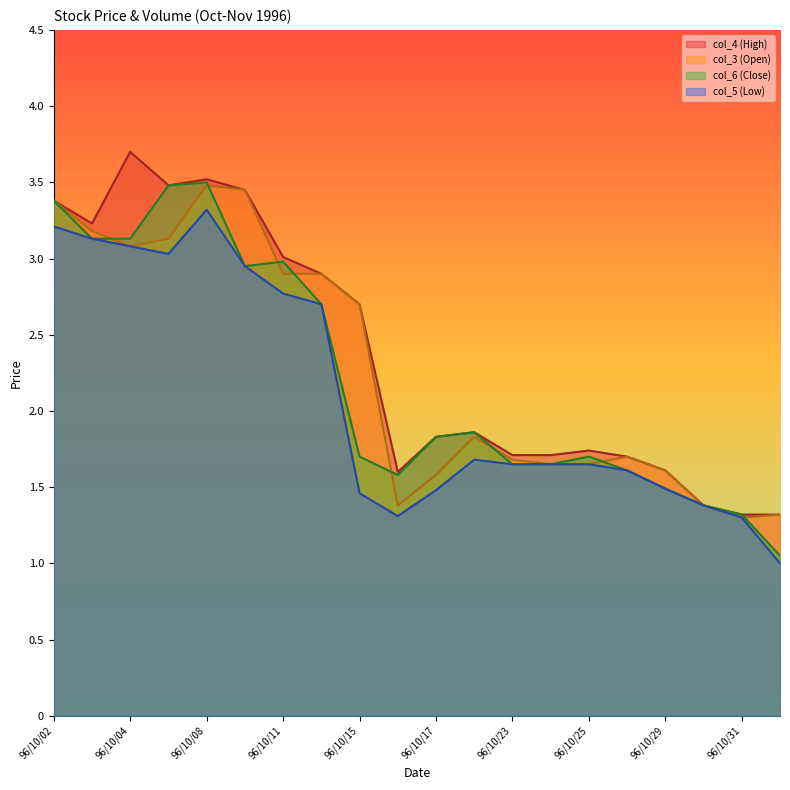

Reading left to right, transcribe all the data shown in this chart.

col_4 (High): 3.4	3.2	3.7	3.5	3.5	3.5	3.0	2.9	2.7	1.6	1.8	1.9	1.7	1.7	1.7	1.7	1.6	1.4	1.3	1.3
col_3 (Open): 3.4	3.2	3.1	3.1	3.5	3.5	2.9	2.9	2.7	1.4	1.6	1.8	1.7	1.6	1.6	1.7	1.6	1.4	1.3	1.3
col_6 (Close): 3.4	3.1	3.1	3.5	3.5	3.0	3.0	2.7	1.7	1.6	1.8	1.9	1.6	1.6	1.7	1.6	1.5	1.4	1.3	1.1
col_5 (Low): 3.2	3.1	3.1	3.0	3.3	3.0	2.8	2.7	1.5	1.3	1.5	1.7	1.6	1.6	1.6	1.6	1.5	1.4	1.3	1.0